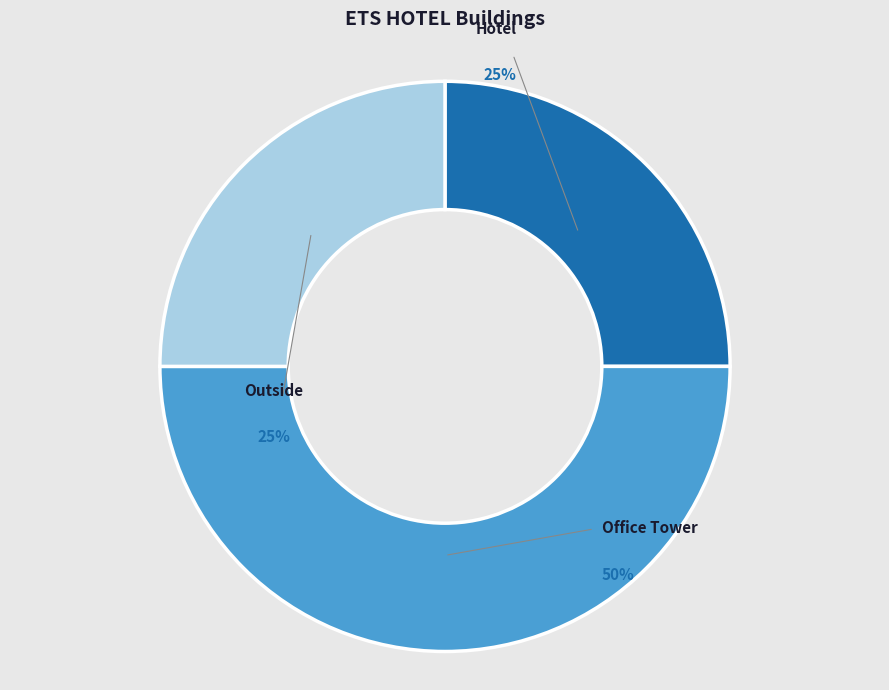

What is the smallest slice in the pie chart?

Hotel